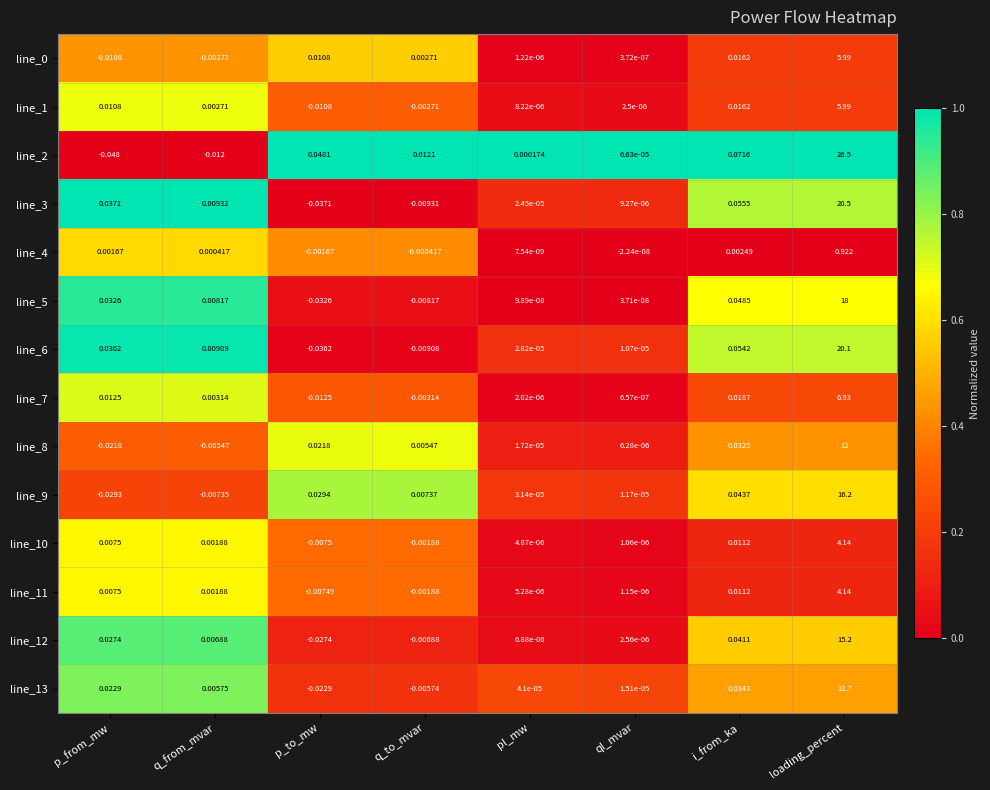

At which label does line_6 reach its peak?

loading_percent